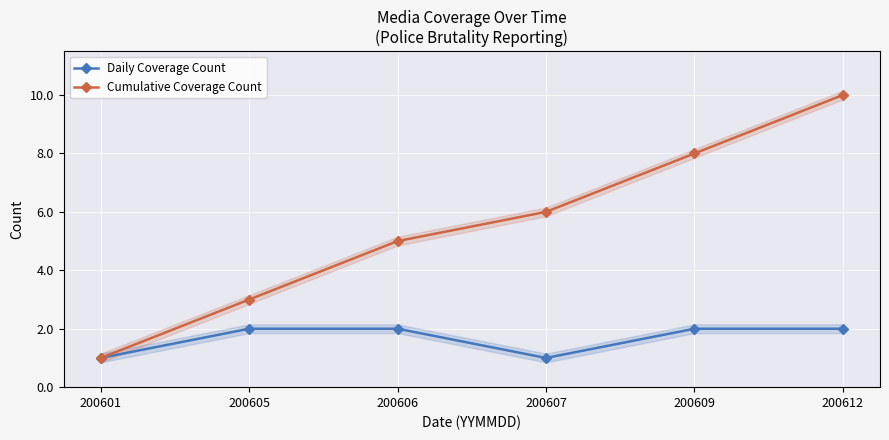

At which category does the chart reach its peak across all series?

200612